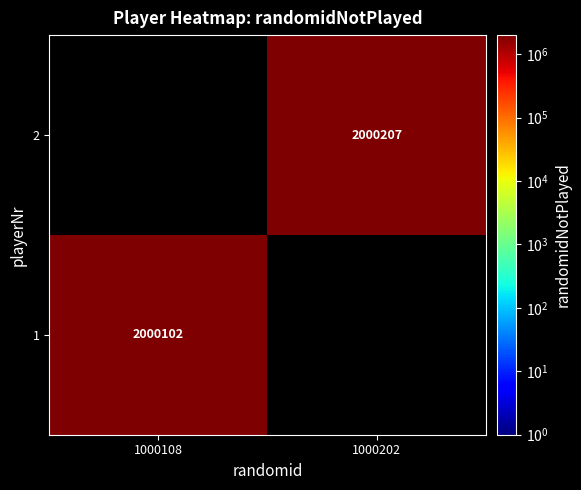

Is the value of 2 at 1000202 greater than the value of 1 at 1000108?

Yes